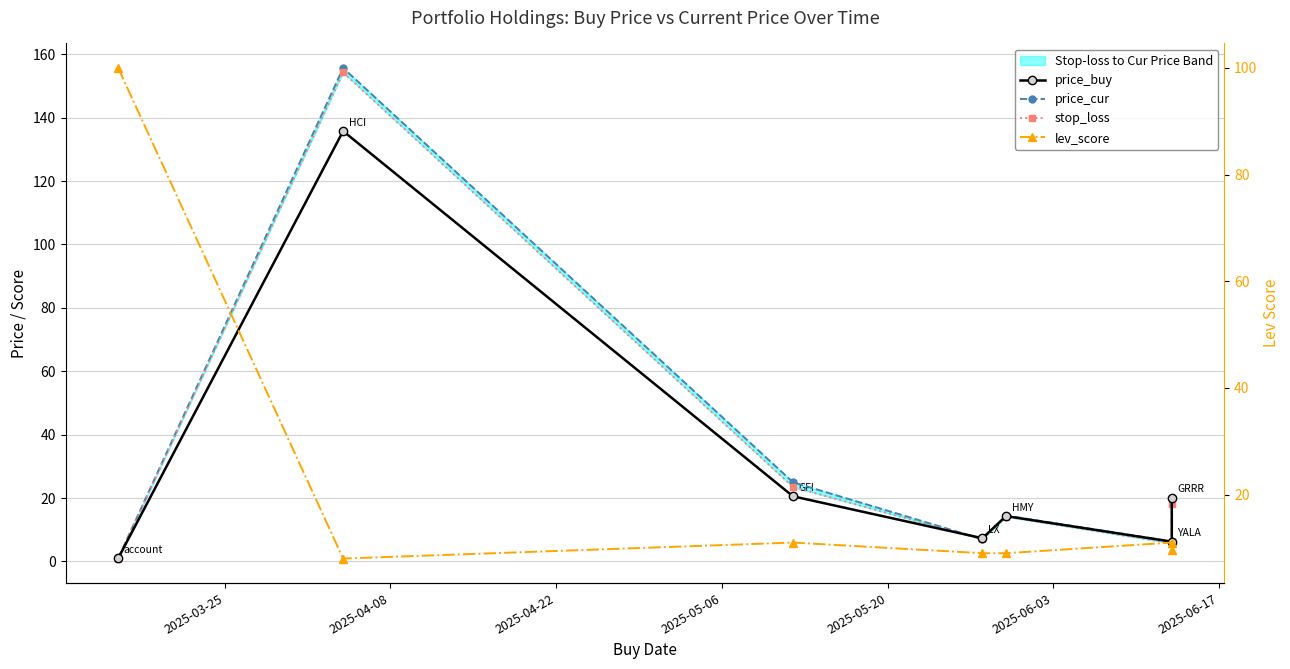

What is the sum of all price_cur values?

229.4